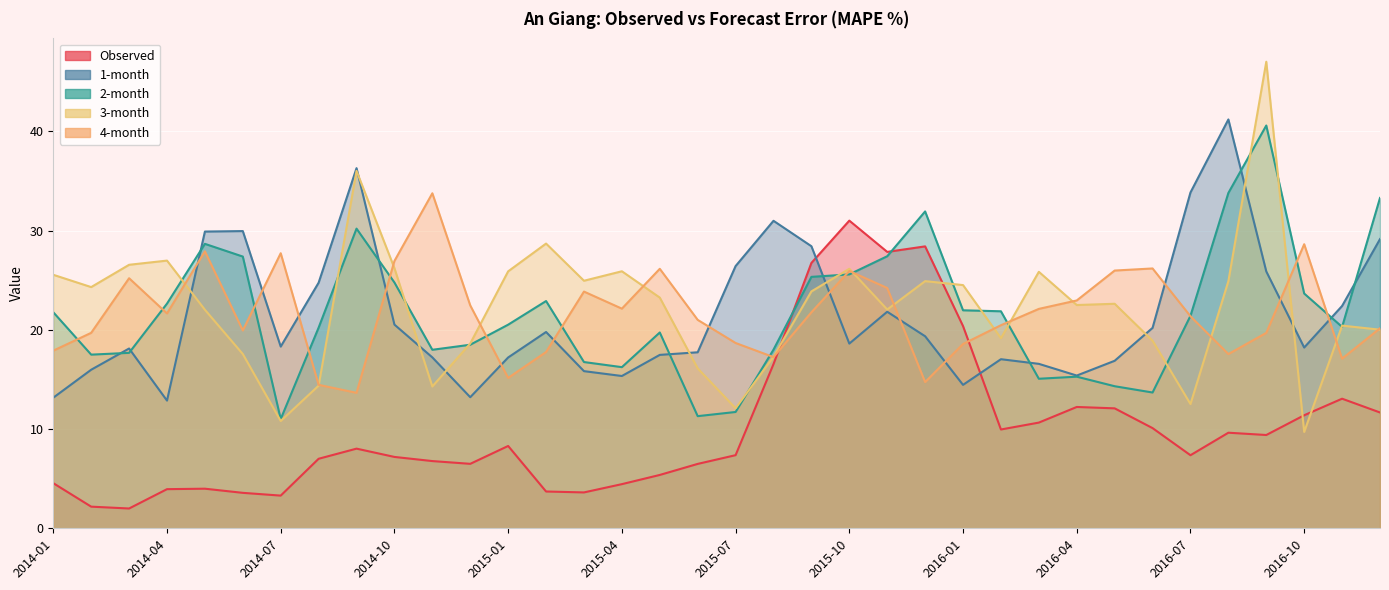

Where does the 2-month series first go above 21?

2014-01